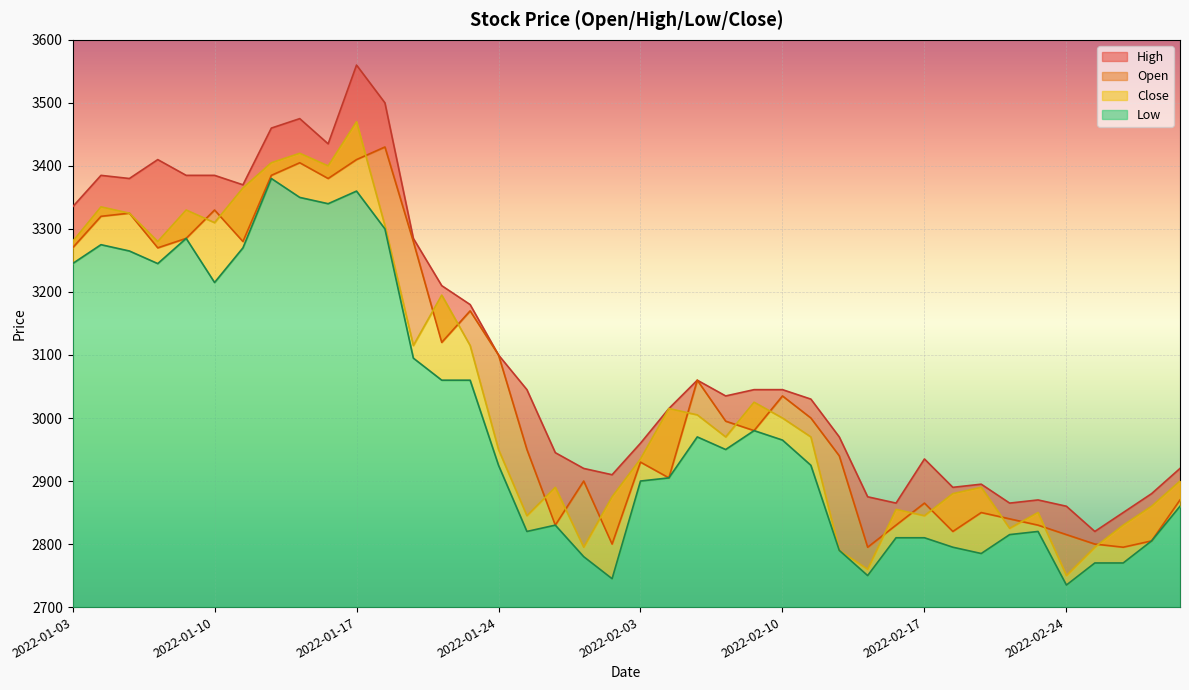

The value of Low at 2022-02-16 is 1128. True or false?

False